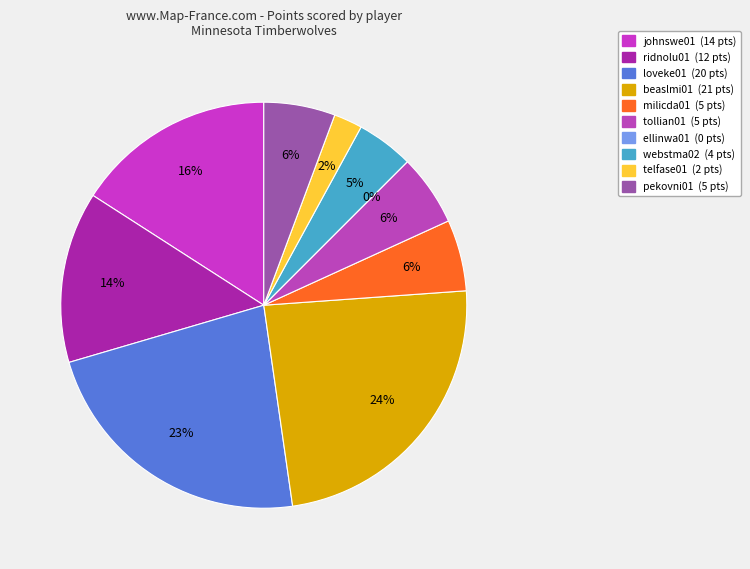

True or false: tollian01 accounts for 13% of the total.

False